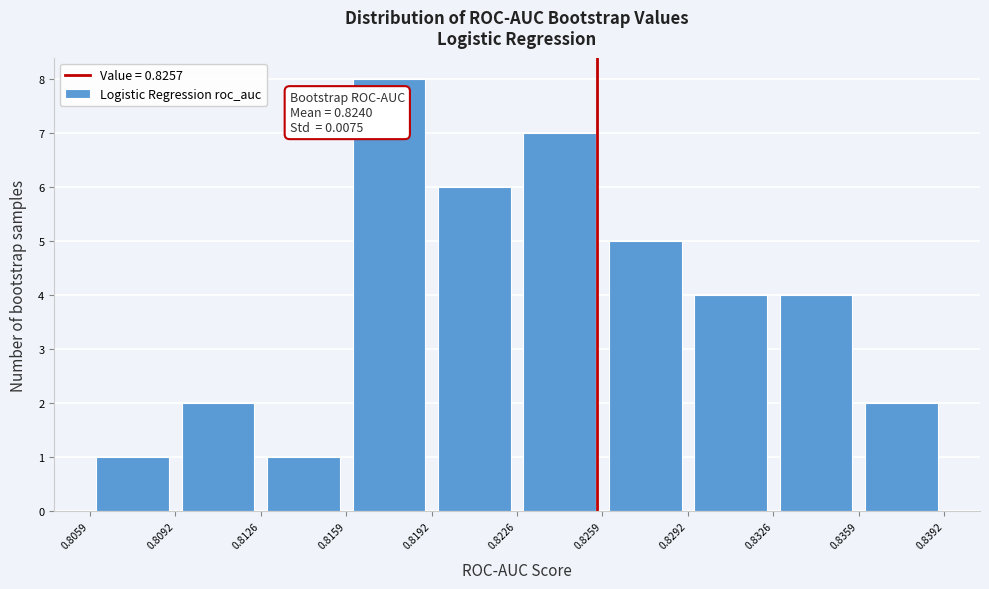

Over which range of the x-axis is the bar tallest?

0.8159 to 0.8192